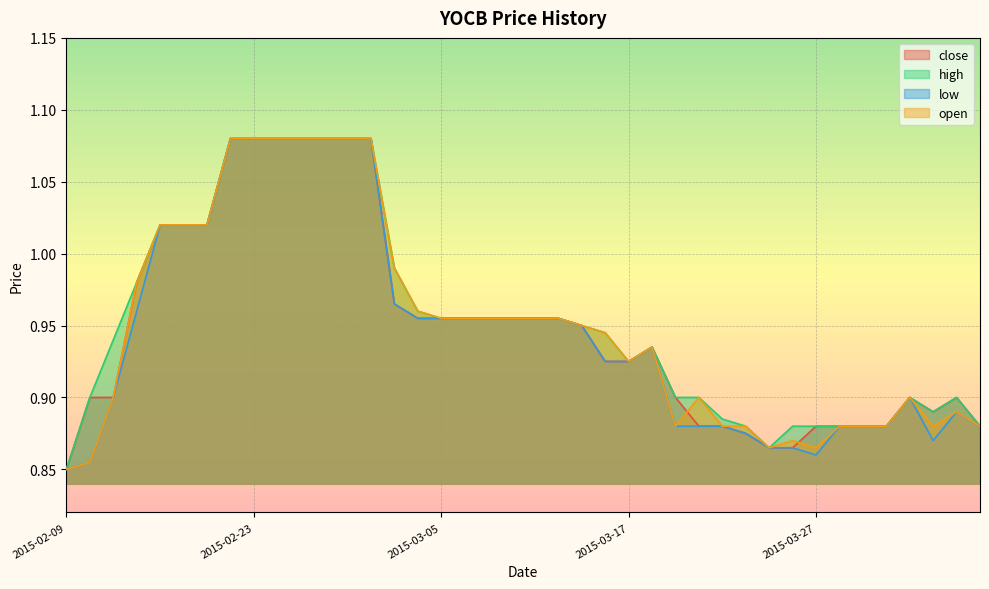

What is the value of the open point at the 40th from the left?

0.9